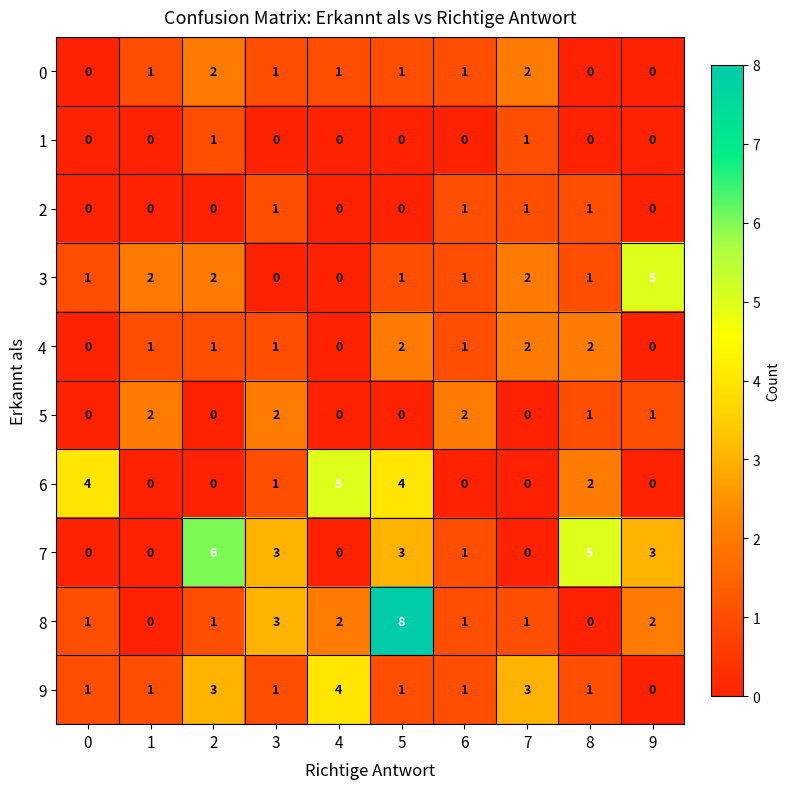

How many categories are shown in the chart?

10